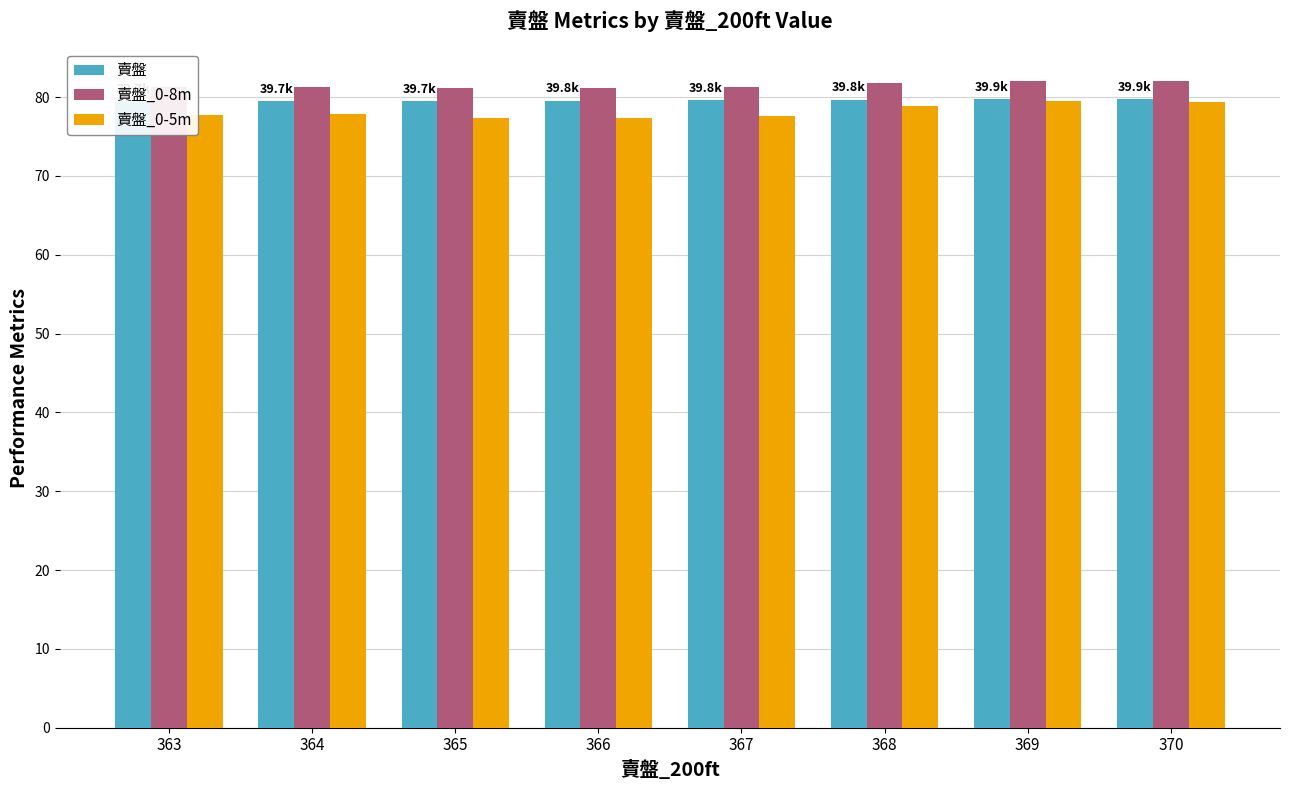

What is the average value of the 賣盤 series?

79.6